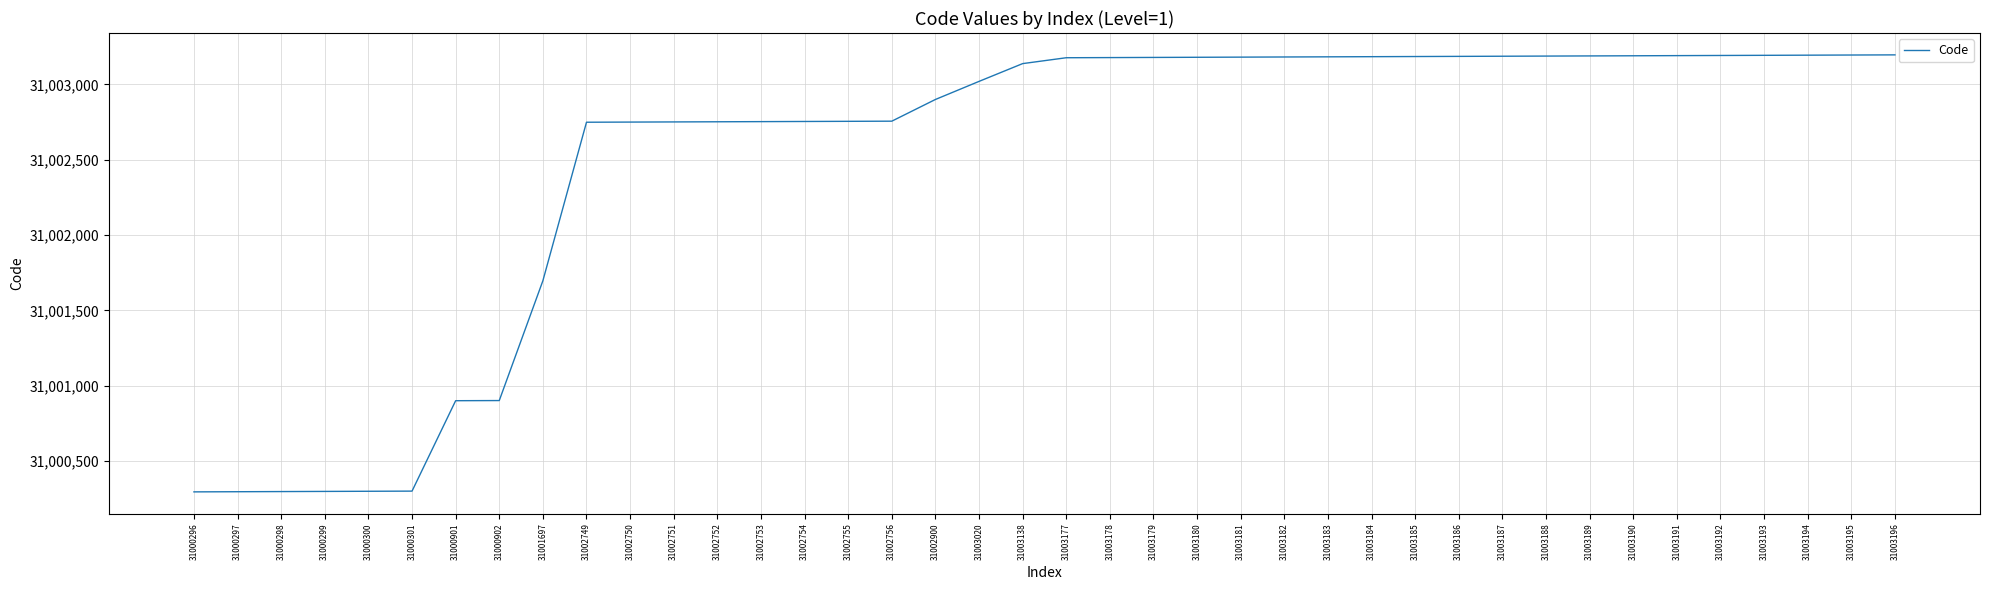

The value at 31002756 is 31002756. True or false?

True